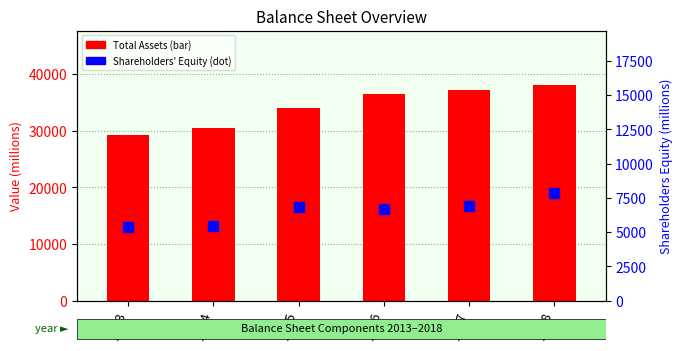

What is the sum of all Shareholders' Equity values?

39131